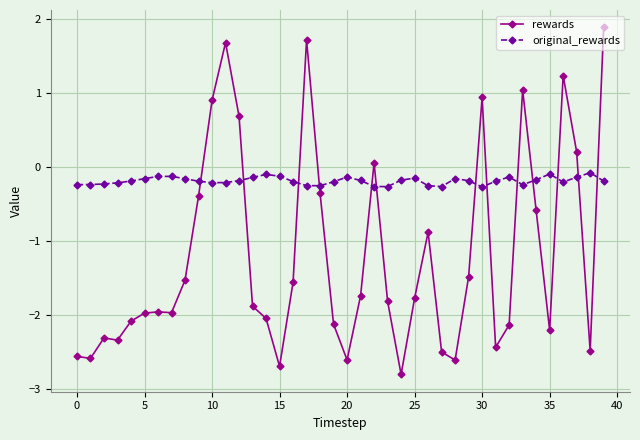

How many intersections are there between original_rewards and rewards?

13